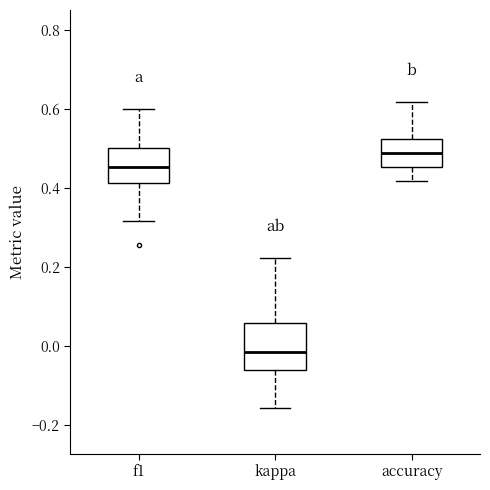

Where is the lower edge of the box for f1 on the y-axis? The values are not printed on the chart, so give them approximately, as read against the axis.

0.42